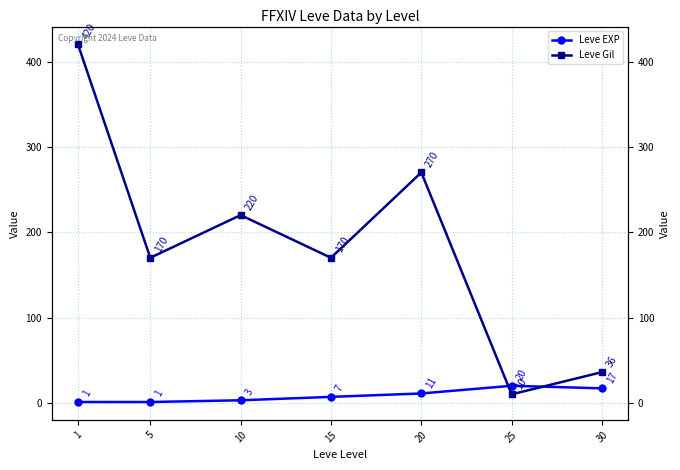

What are all the series names shown in the legend?

Leve EXP, Leve Gil